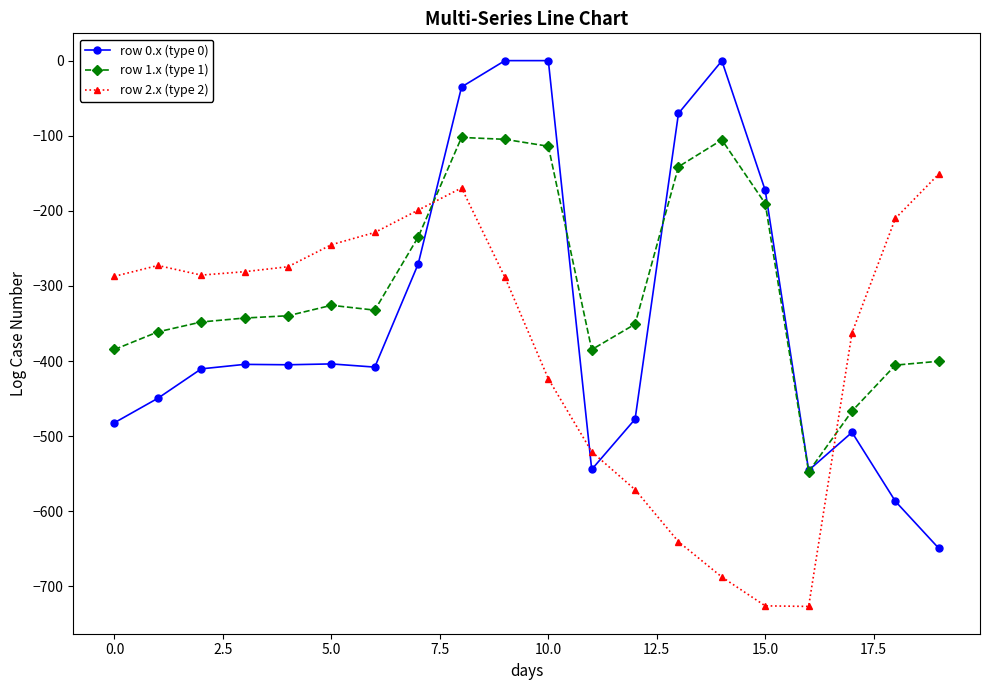

True or false: row 2.x (type 2) has more than 1 points higher than both neighbors.

True